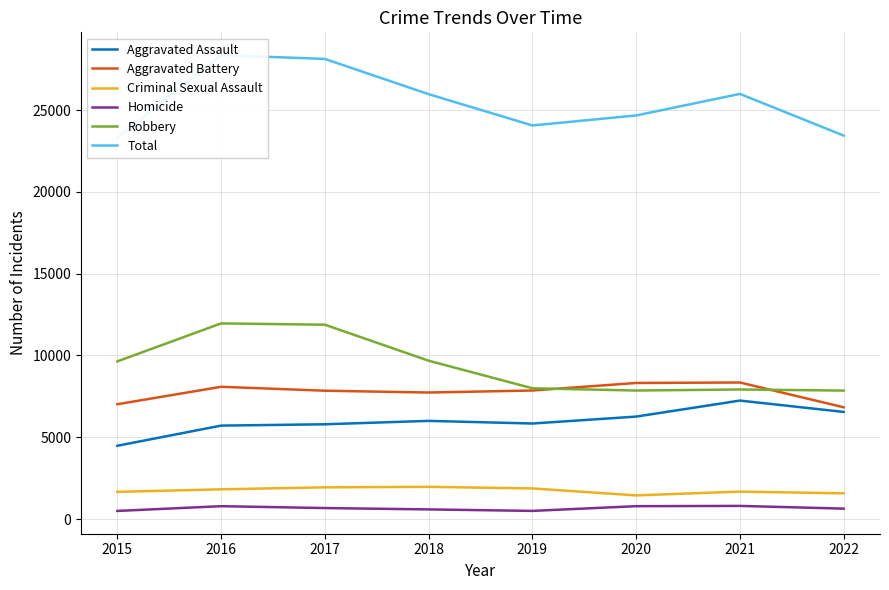

In Homicide, how many points are lower than both neighbors (excluding endpoints)?

1